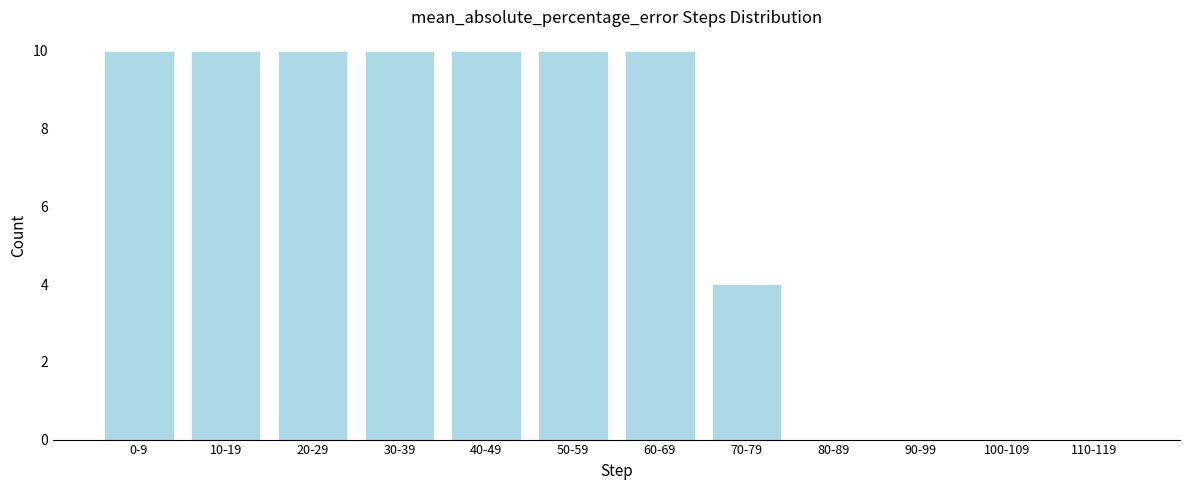

What is the sum of the values at 110-119 and 40-49?

10